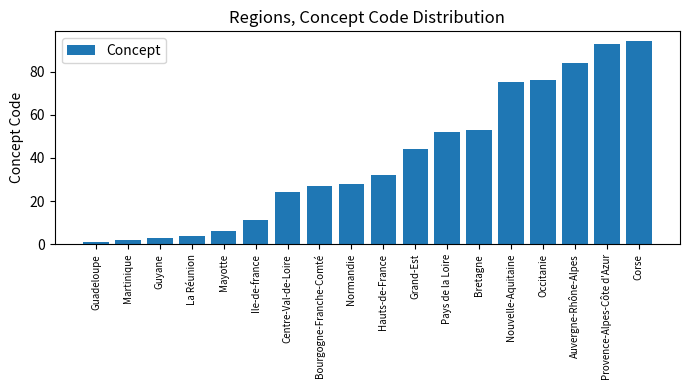

At which category does the chart reach its peak across all series?

Corse